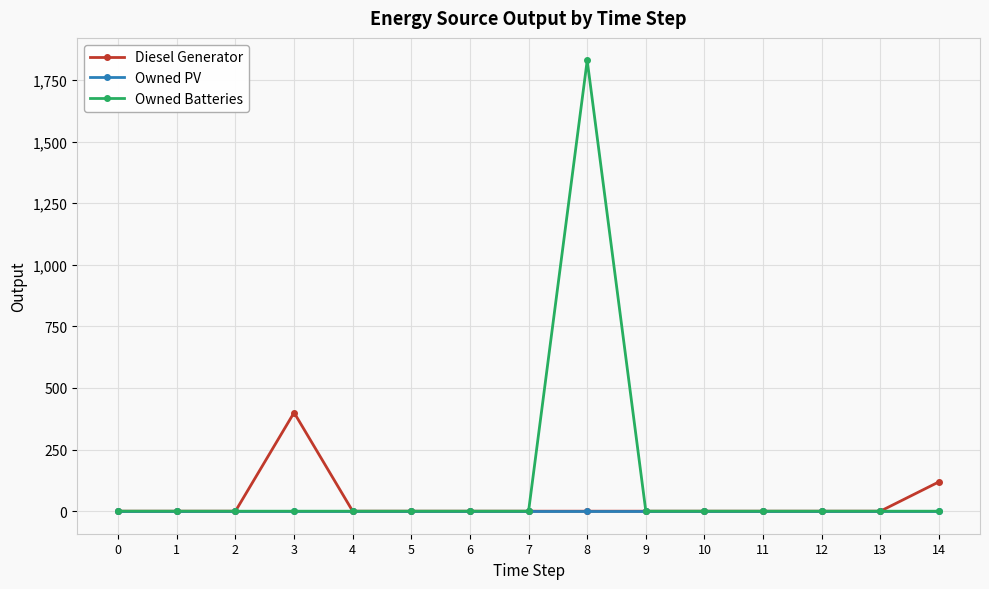

How many distinct data groups are displayed?

3